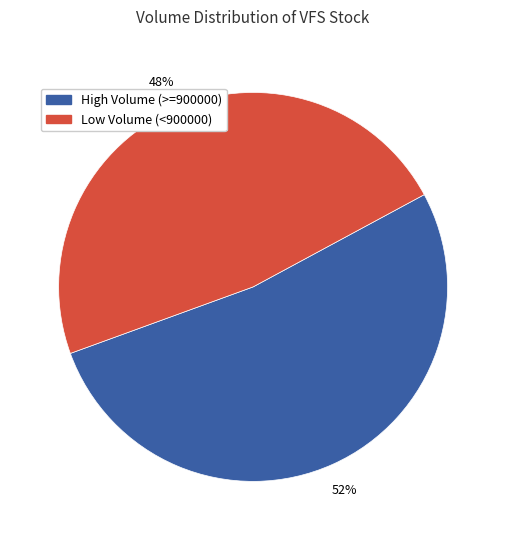

To the nearest percent, what is the combined percentage of High Volume (>=900000) and Low Volume (<900000)?

100%